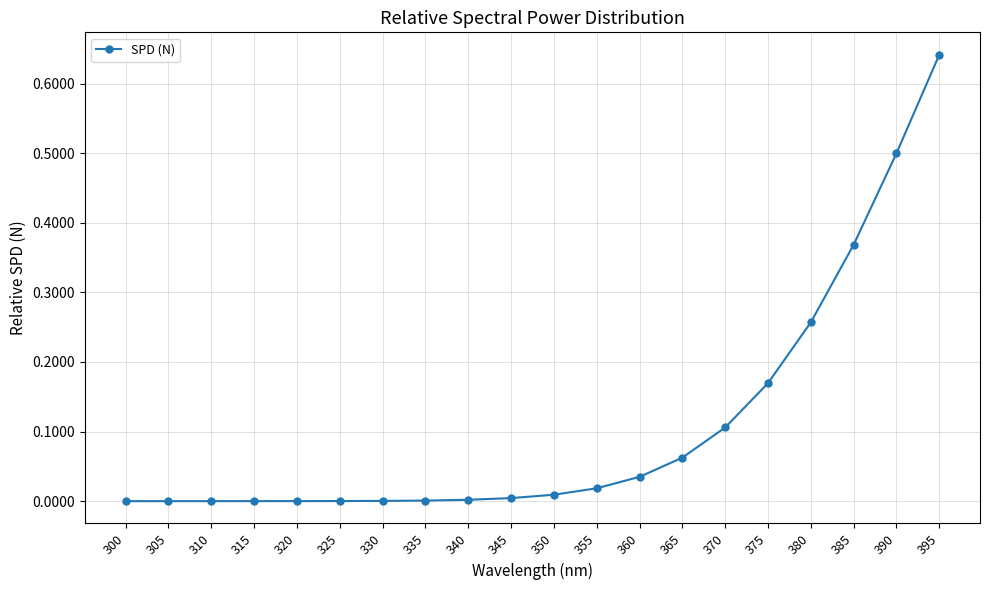

Does the chart display data point markers on the line(s)?

Yes